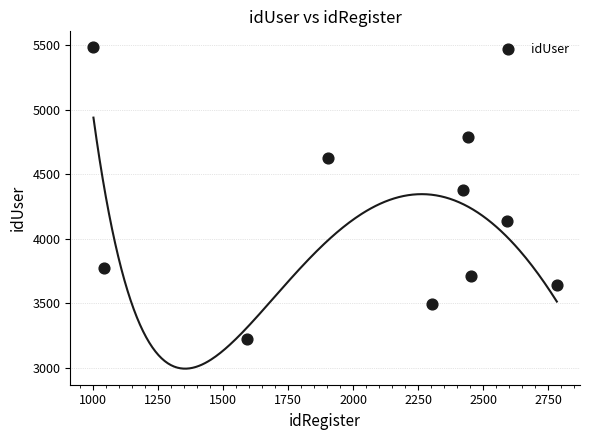

What is the range of X values (max minus min)?

1782